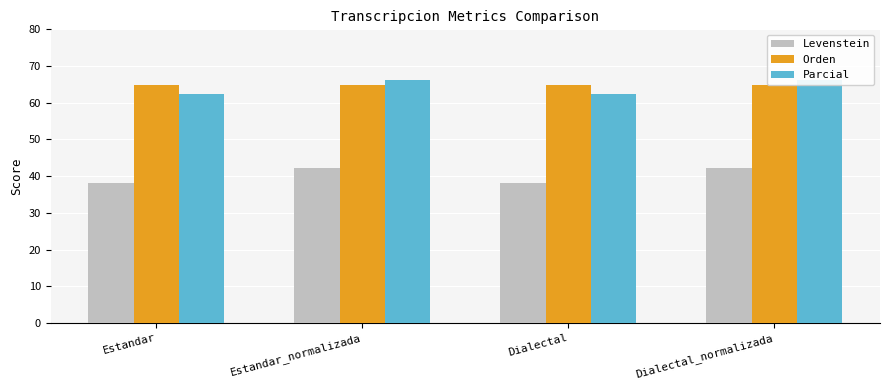

What is the spread (max minus min) of values at Estandar_normalizada?

24.0